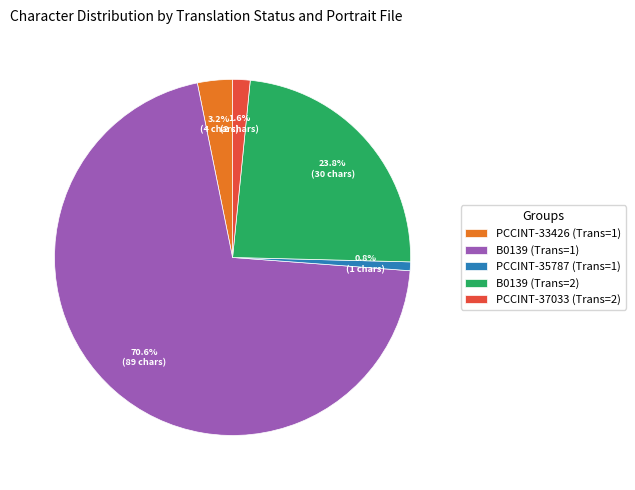

How many segments does this pie chart have?

5